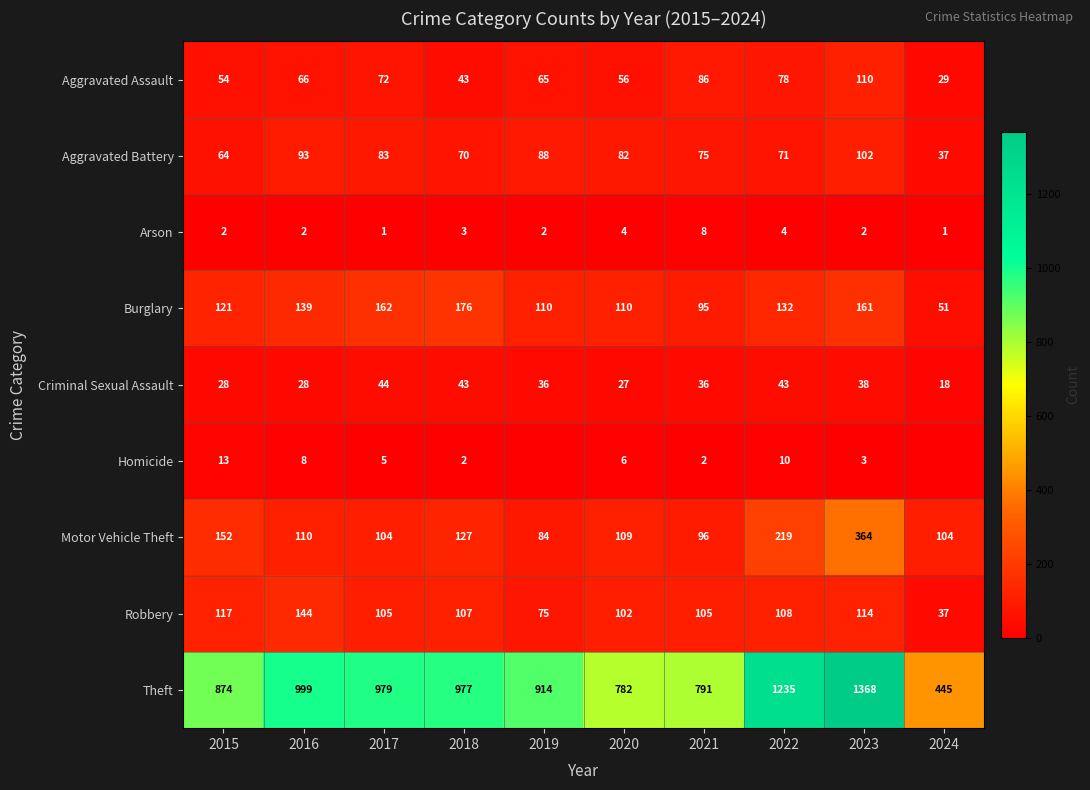

How many data points in Arson are less than 2?

2